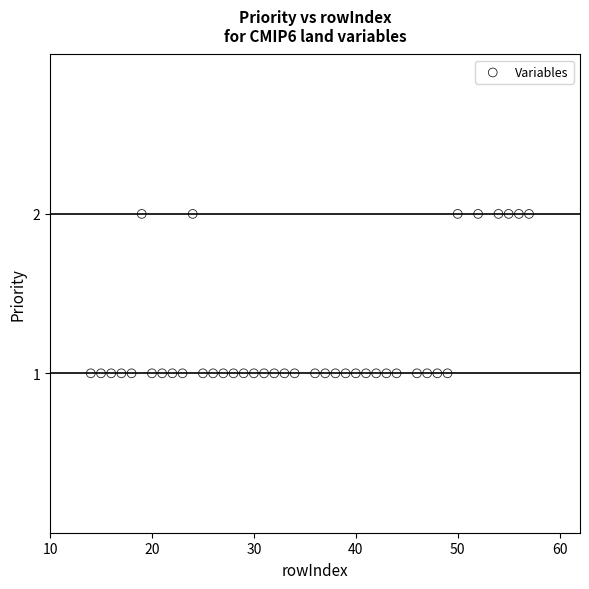

What is the range of X values (max minus min)?

43